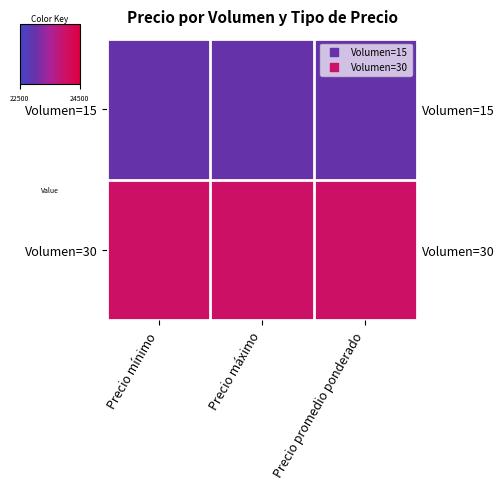

List the labels in order of Volumen=15 value, smallest first.

Precio mínimo, Precio máximo, Precio promedio ponderado